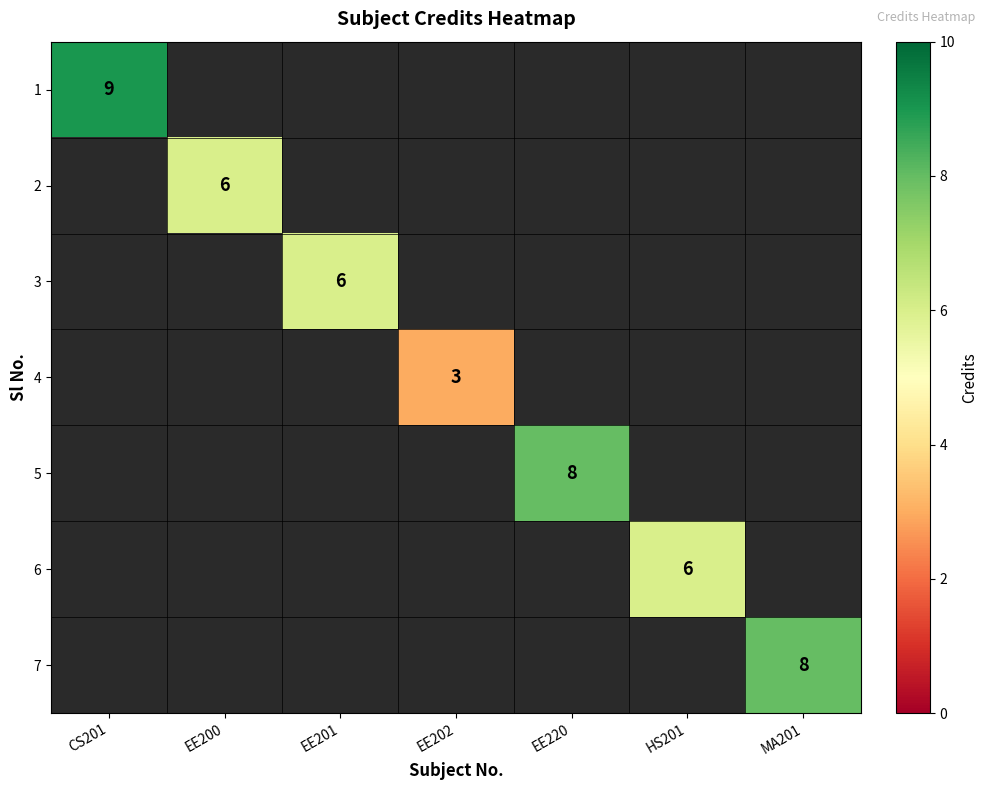

Which series has the largest range (max minus min)?

1